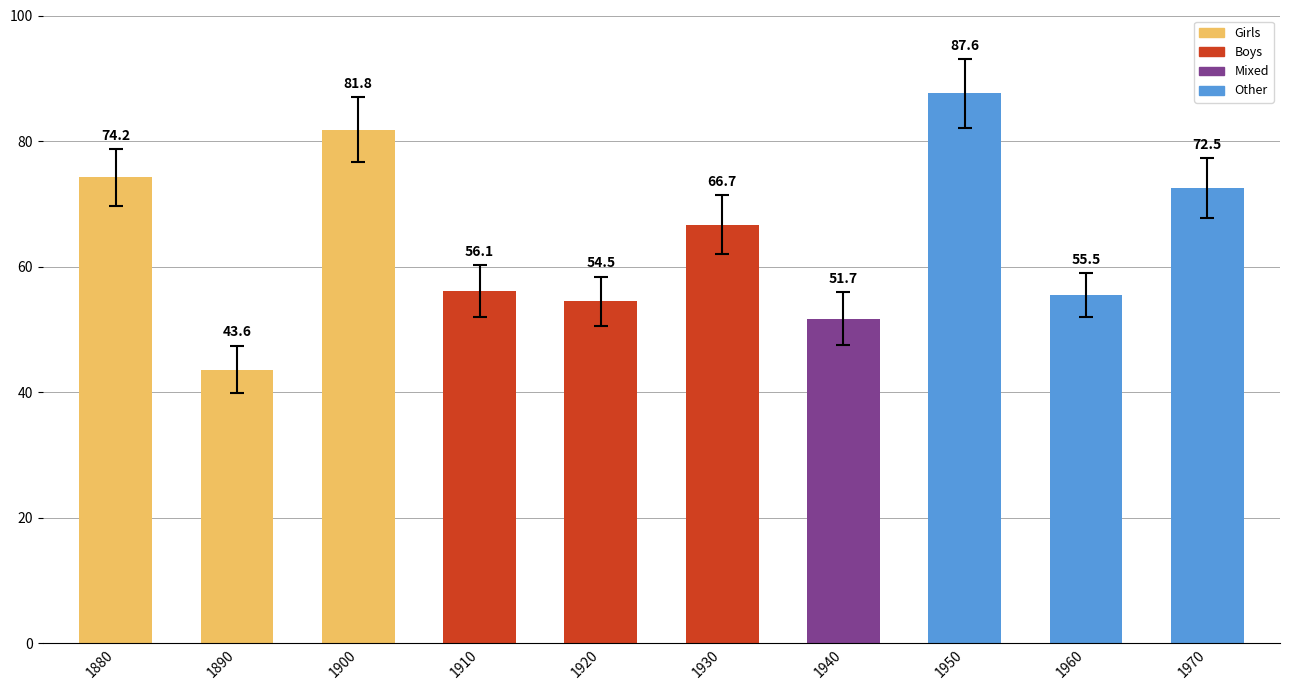

What is the minimum value shown in the chart?

43.6